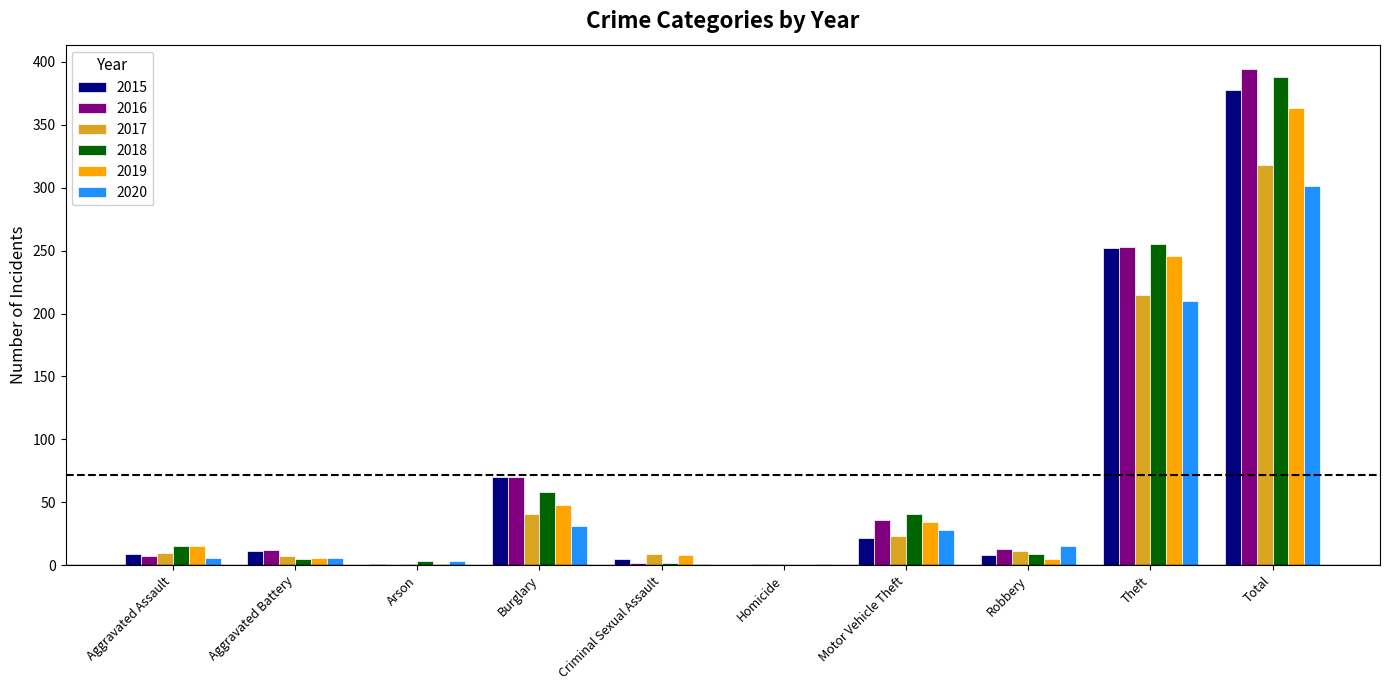

What is the highest value of the 2015 series?

378